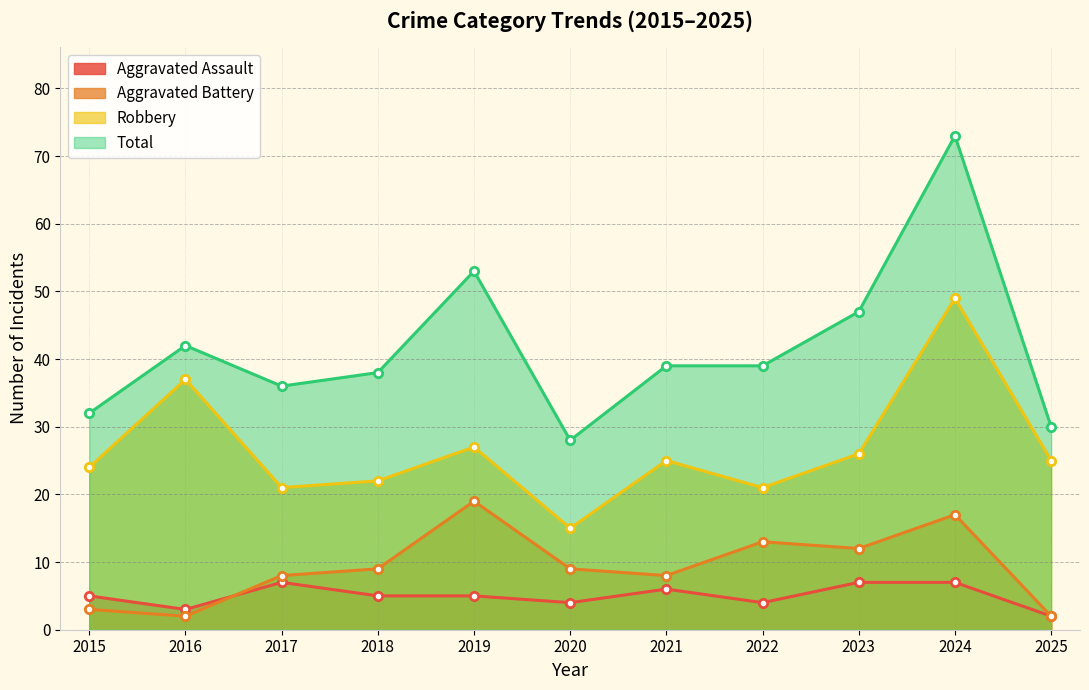

What is the value of the Total point at the 7th from the left?

39